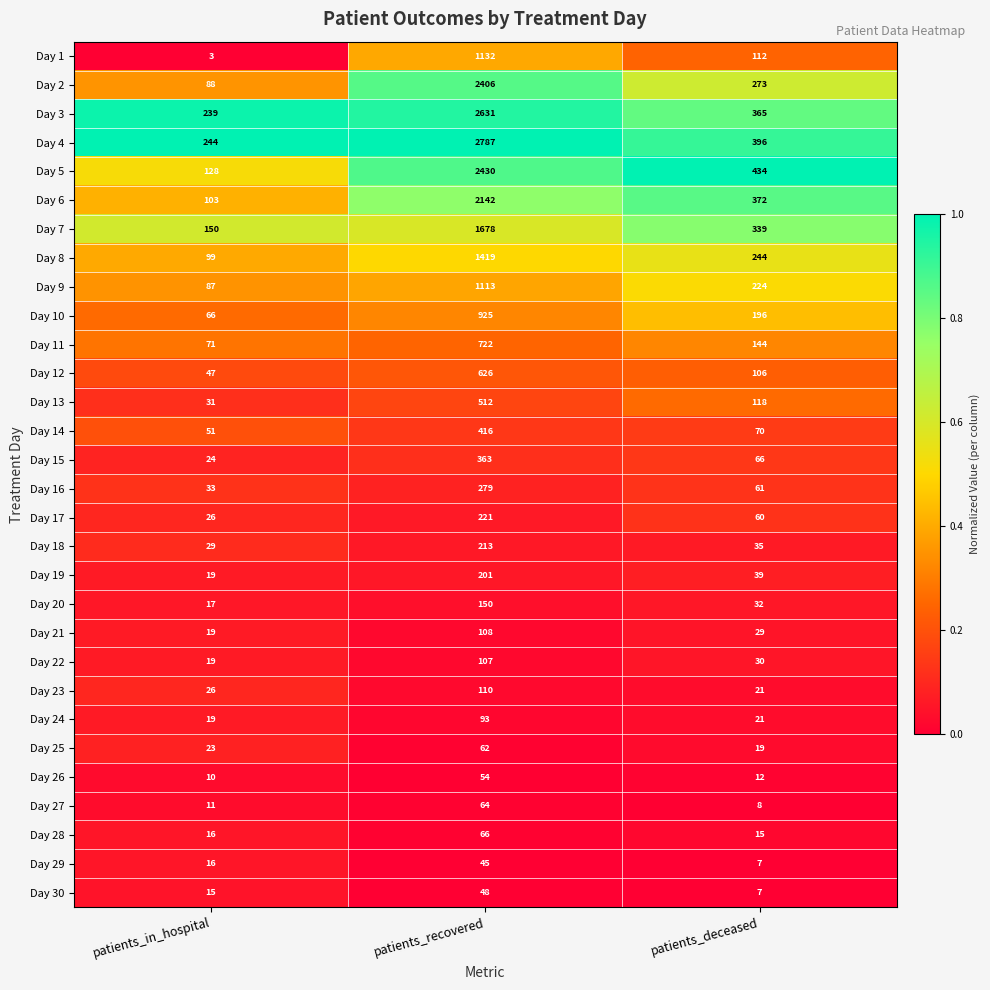

Which series has the largest range (max minus min)?

Day 4